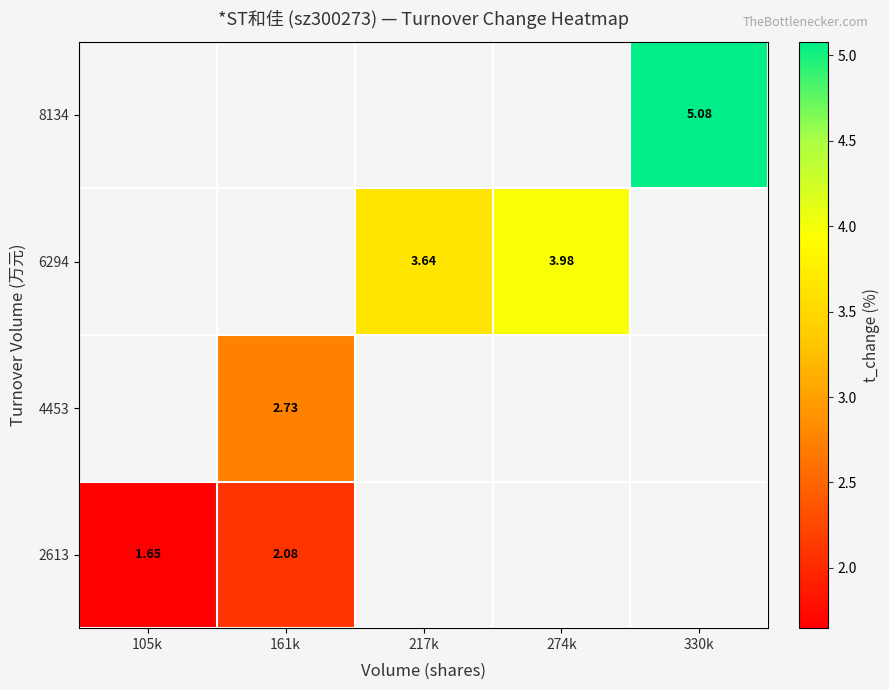

Is the value of 4453 at 161k greater than the value of 6294 at 217k?

No